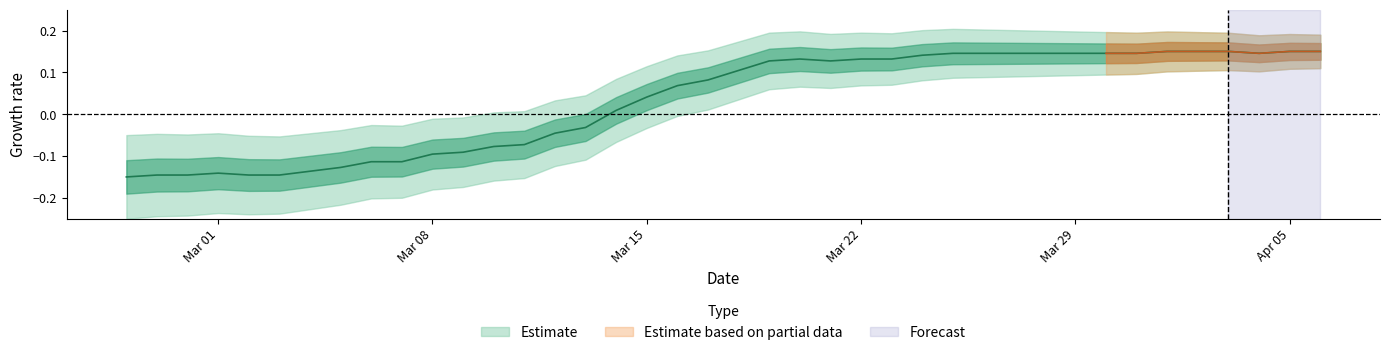

True or false: the data has more than 0 interior local peaks.

True